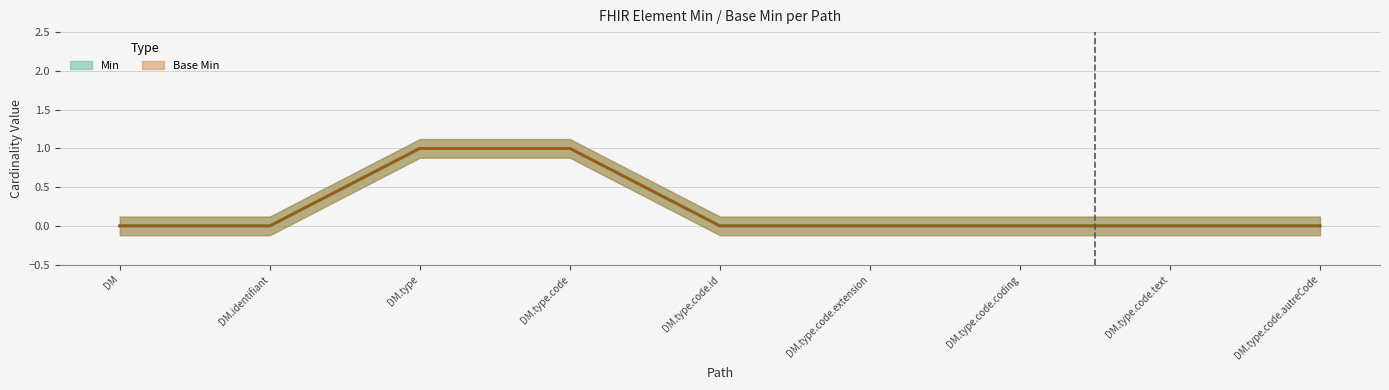

Which series has the largest total across all categories?

Min